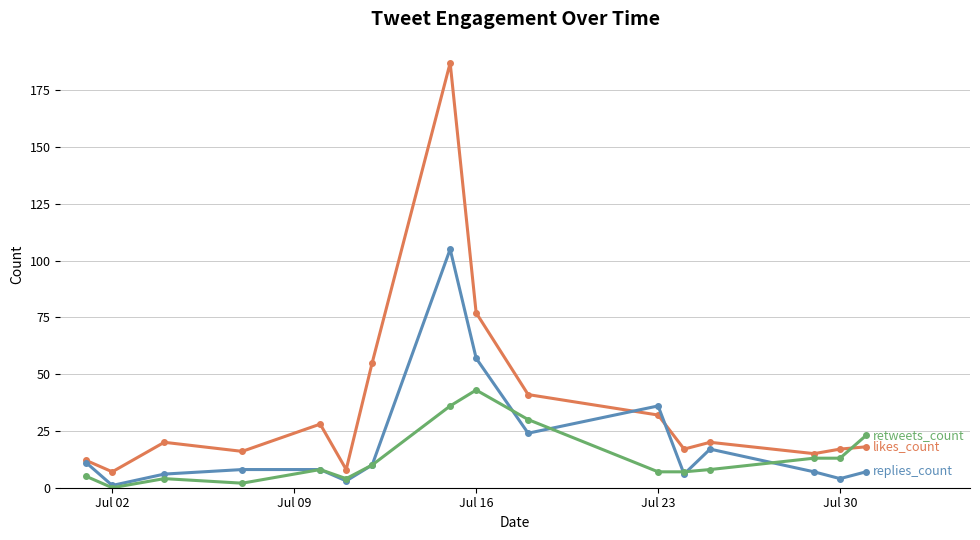

What is the maximum value shown in the chart?

187